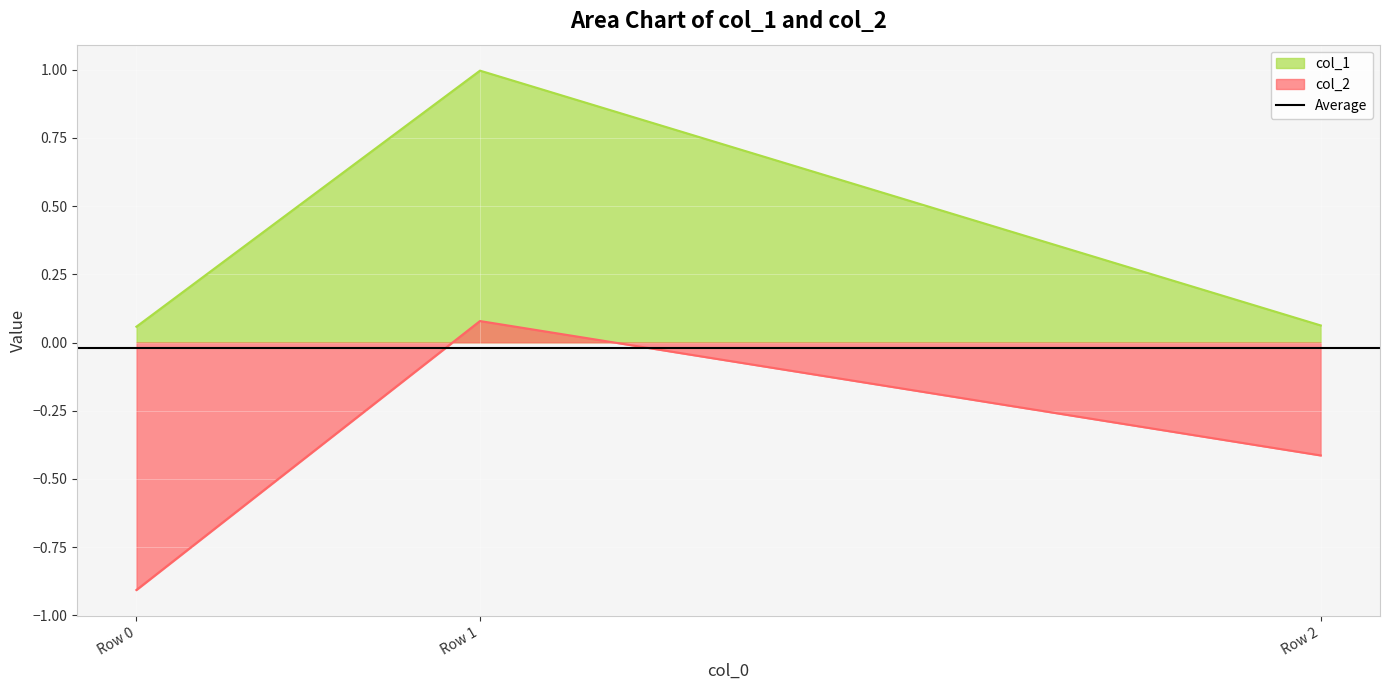

Which has a higher value, Row 1 or Row 2?

Row 1